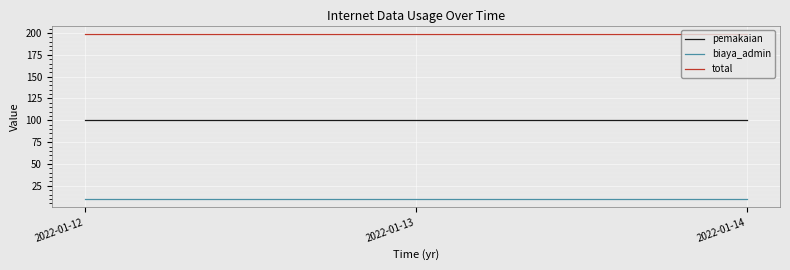

What is the total value across all series at 2022-01-14?

309